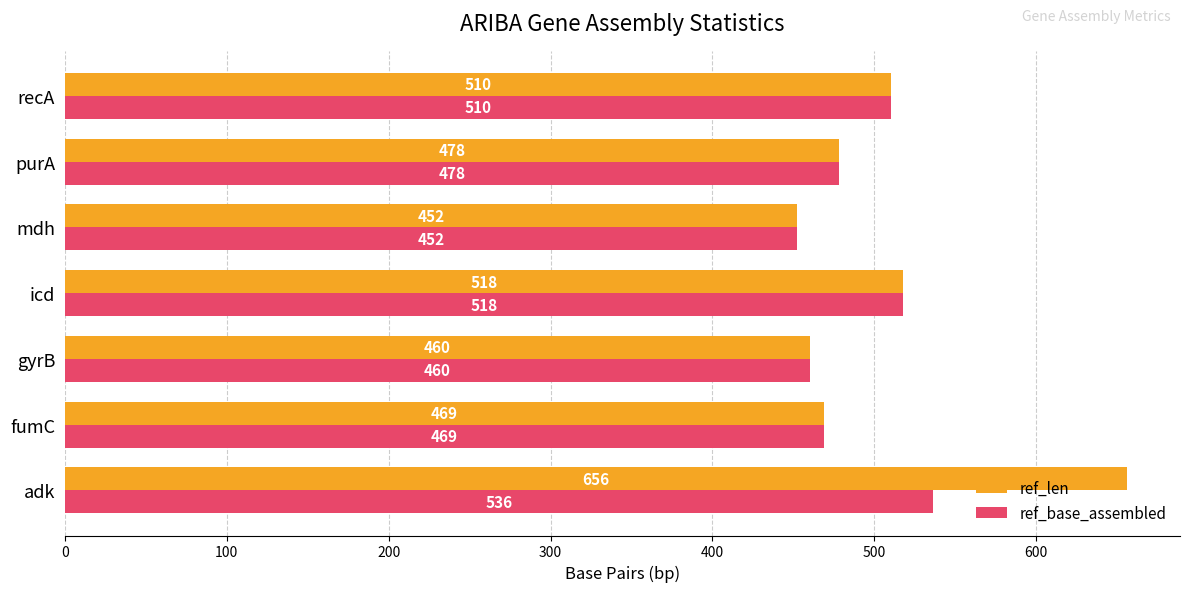

Is it true that ref_base_assembled equals 783 at gyrB?

False